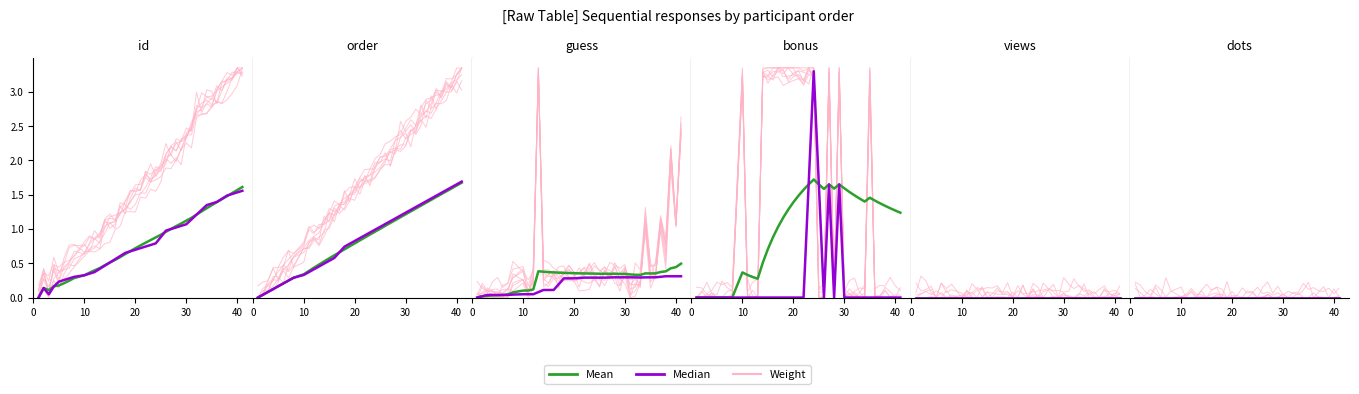

How many data points in Weight are above 1?

28